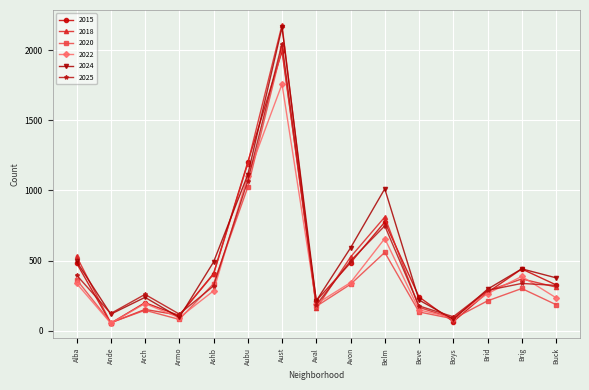

At which category is the sum across all series the highest?

Aust